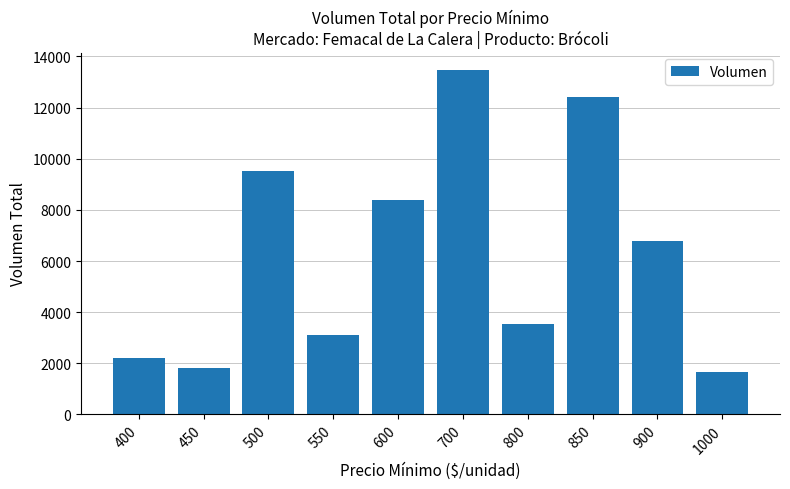

True or false: the data shows 13480 at 700.

True